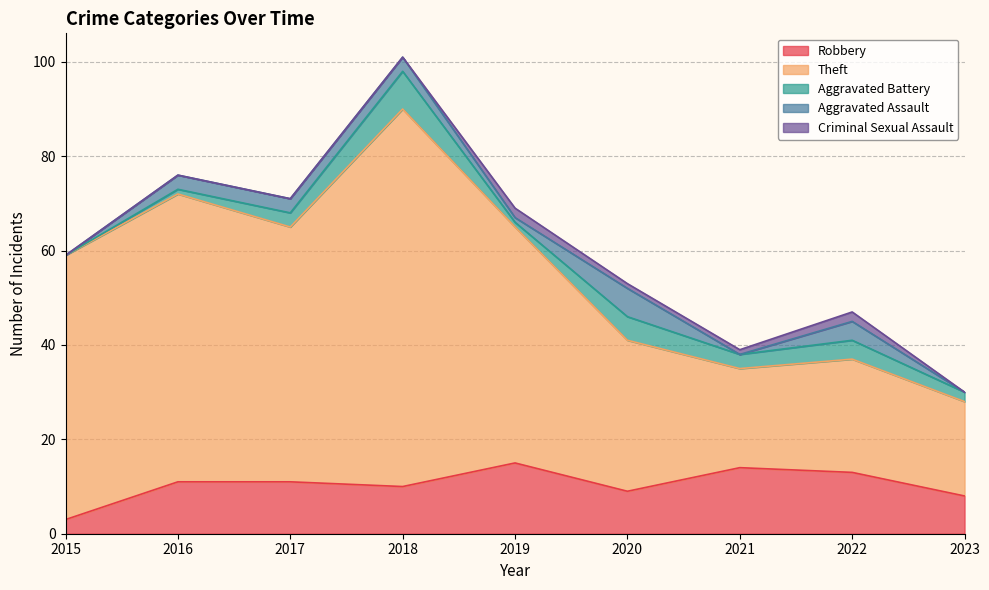

After their last crossing, which series has the higher values: Aggravated Battery or Aggravated Assault?

Aggravated Battery